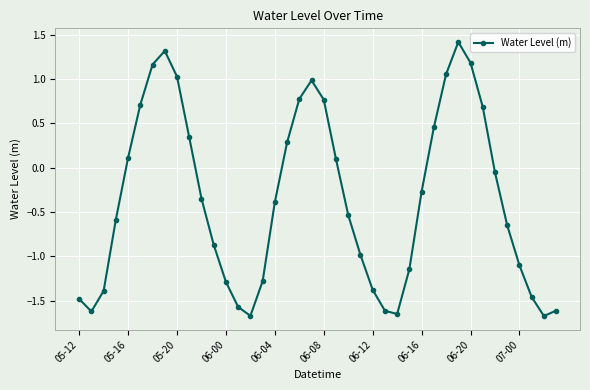

What is the greatest value displayed?

1.4